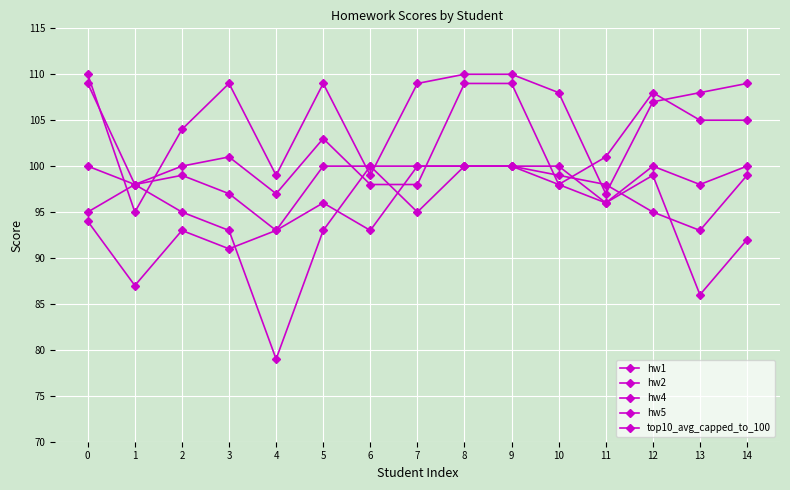

How many times do top10_avg_capped_to_100 and hw4 cross each other?

4